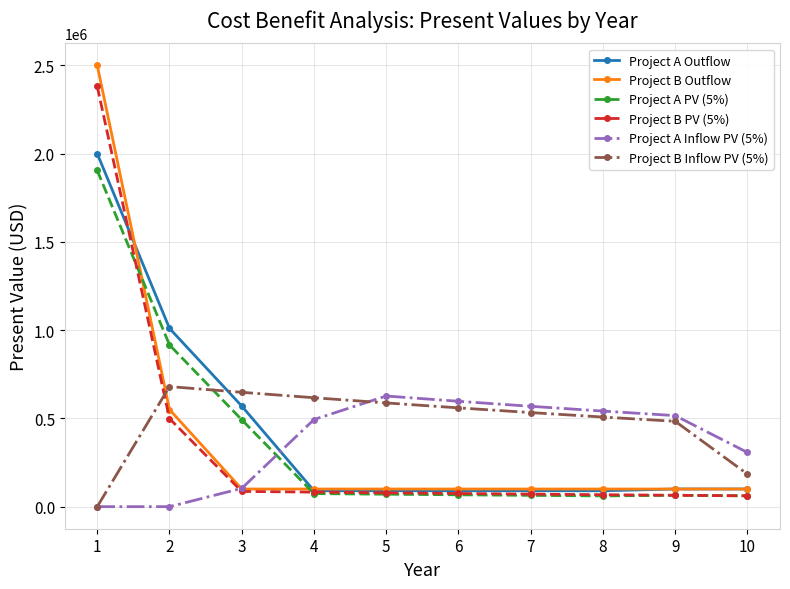

What is the difference between the maximum and minimum values in the Project B PV (5%) series?

2319561.1